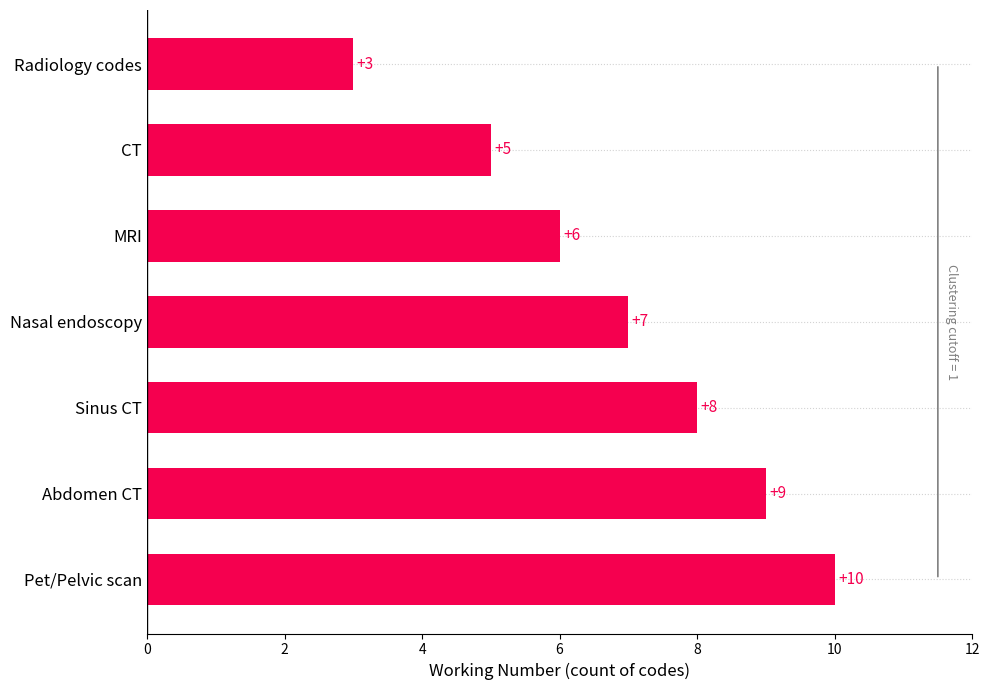

Count the values in the range 5 to 9.

5